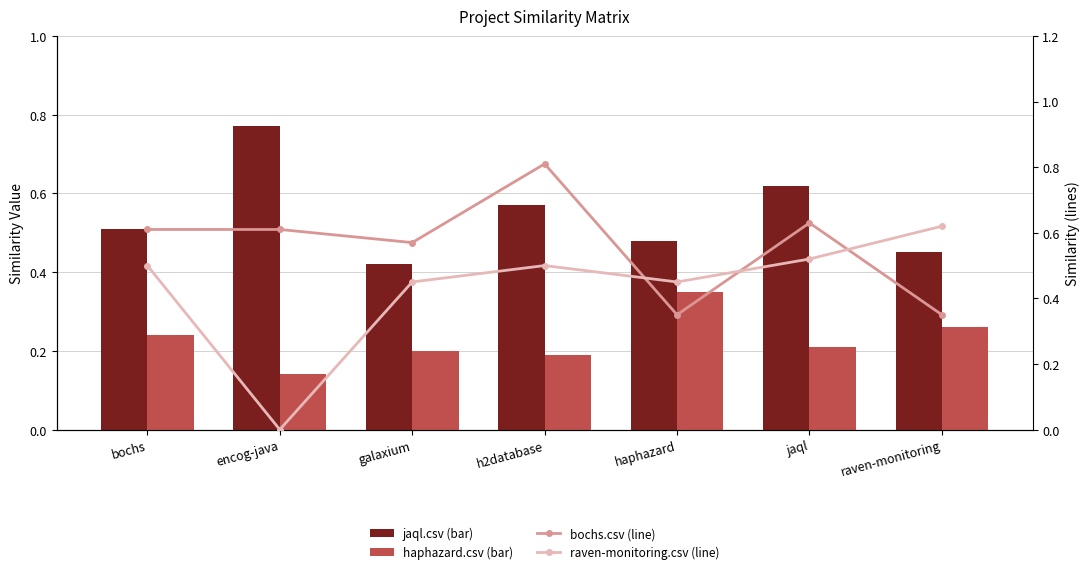

At encog-java, list the series in order from largest to smallest.

jaql.csv (bar), bochs.csv (line), haphazard.csv (bar), raven-monitoring.csv (line)